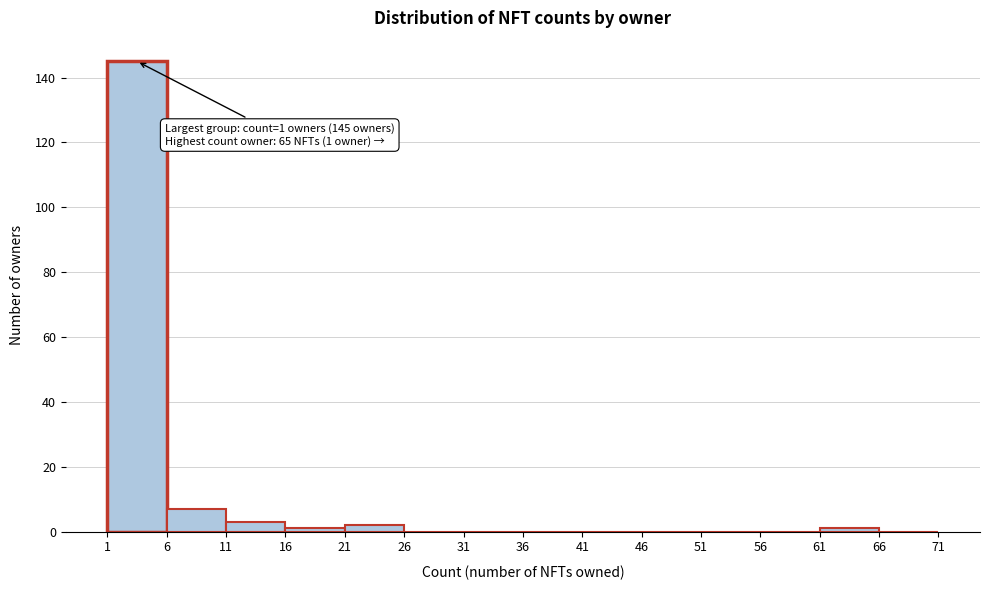

Which range on the x-axis has the tallest bar?

1 to 6